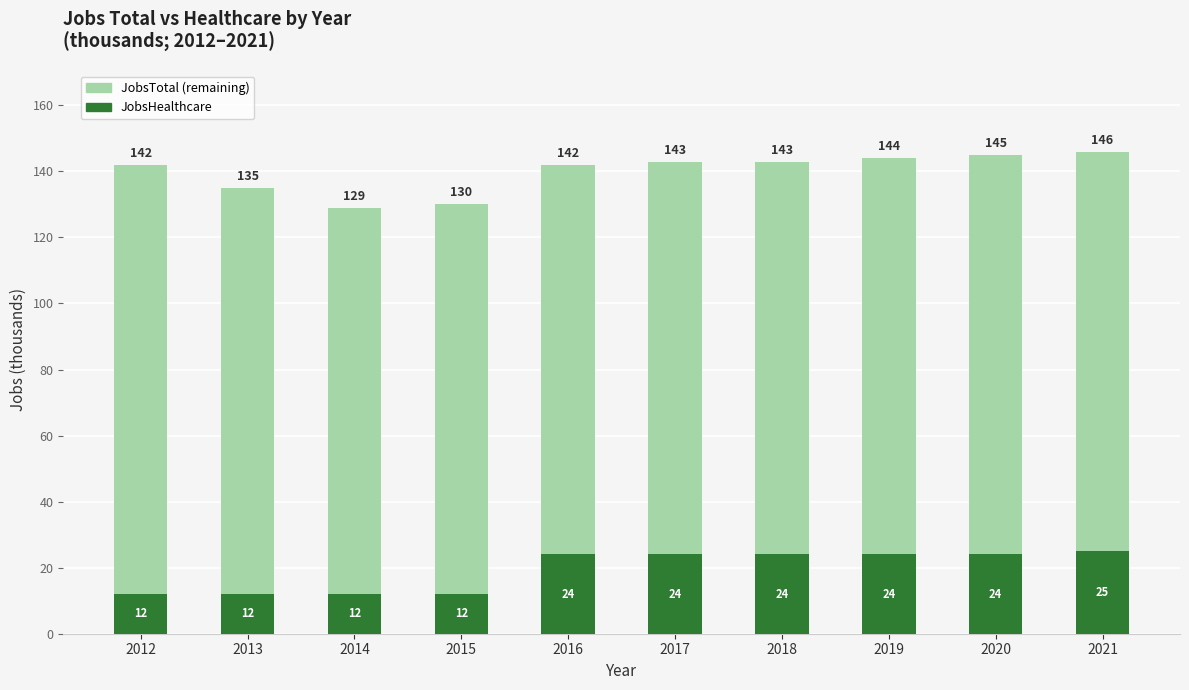

What is the difference between the maximum and second lowest values in the JobsHealthcare series?

13